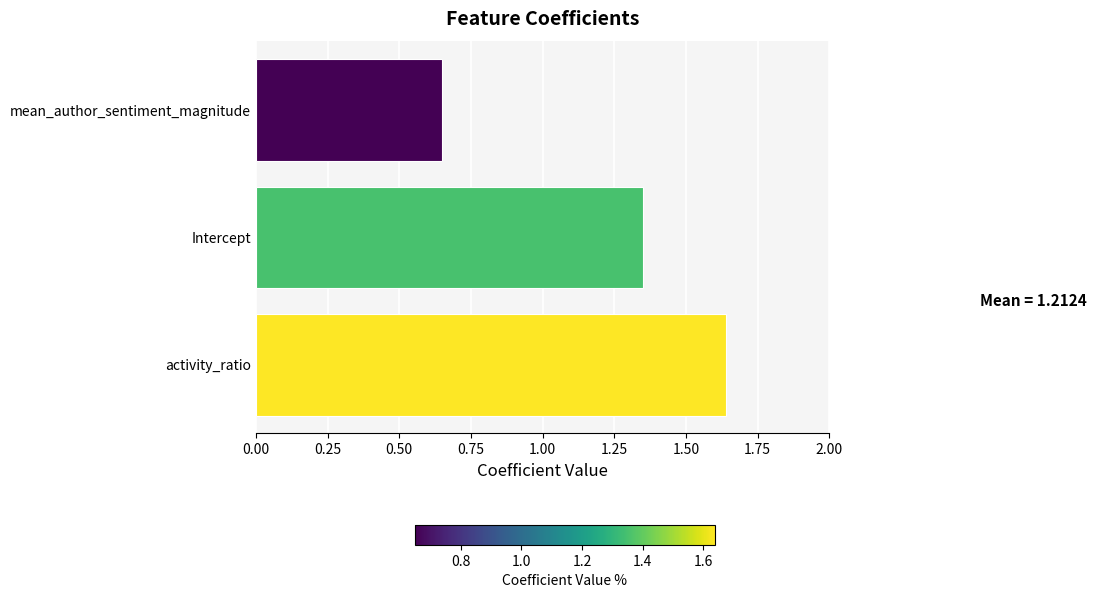

Which has a higher value, mean_author_sentiment_magnitude or activity_ratio?

activity_ratio